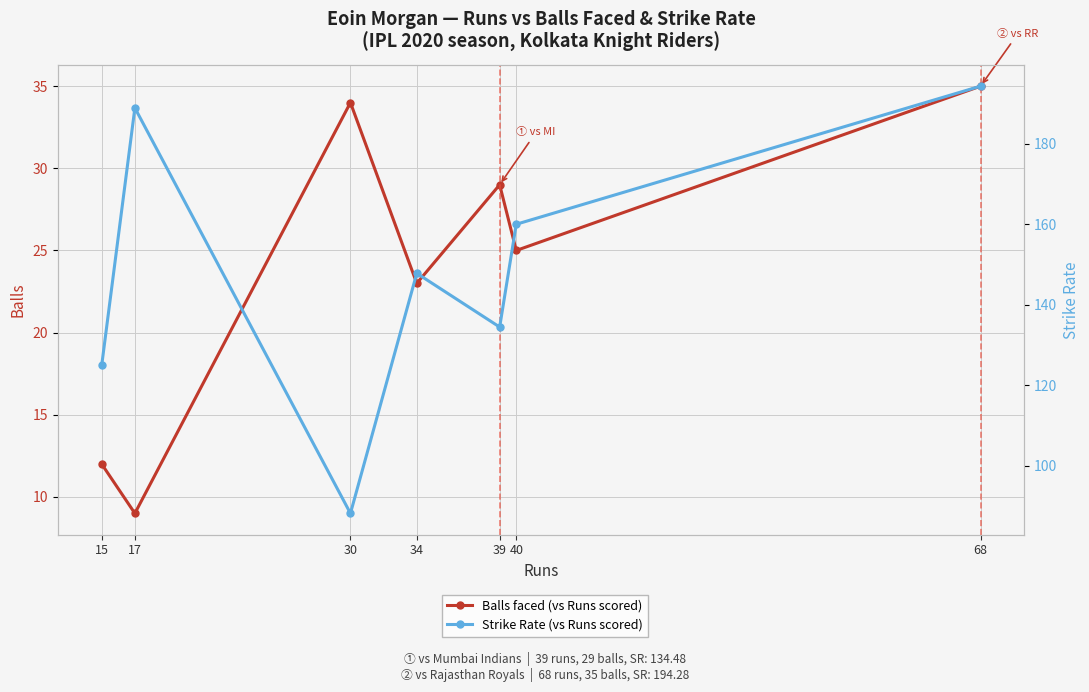

What is the sum of the Balls faced (vs Runs scored) values at 17 and 40?

34.0